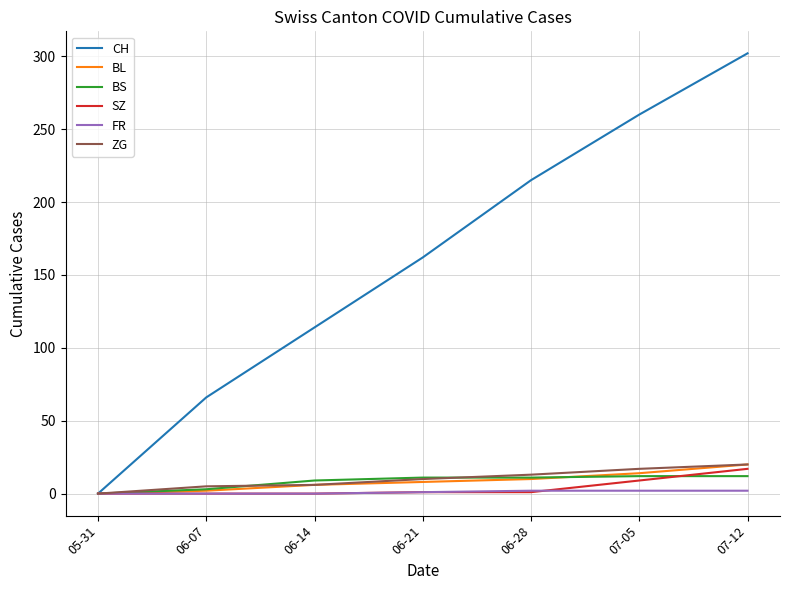

What is the maximum value for CH?

302